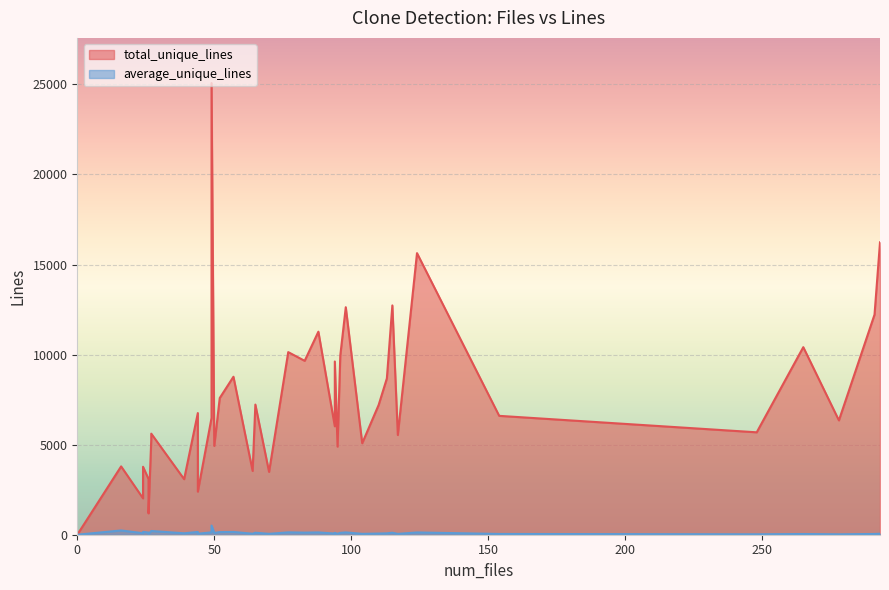

What is the difference between the second highest and second lowest values in the average_unique_lines series?

237.1